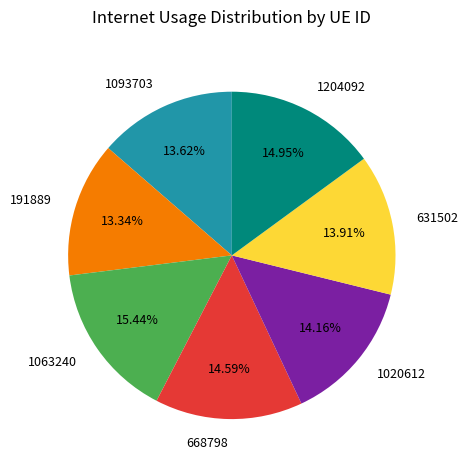

True or false: 631502 accounts for 24% of the total.

False